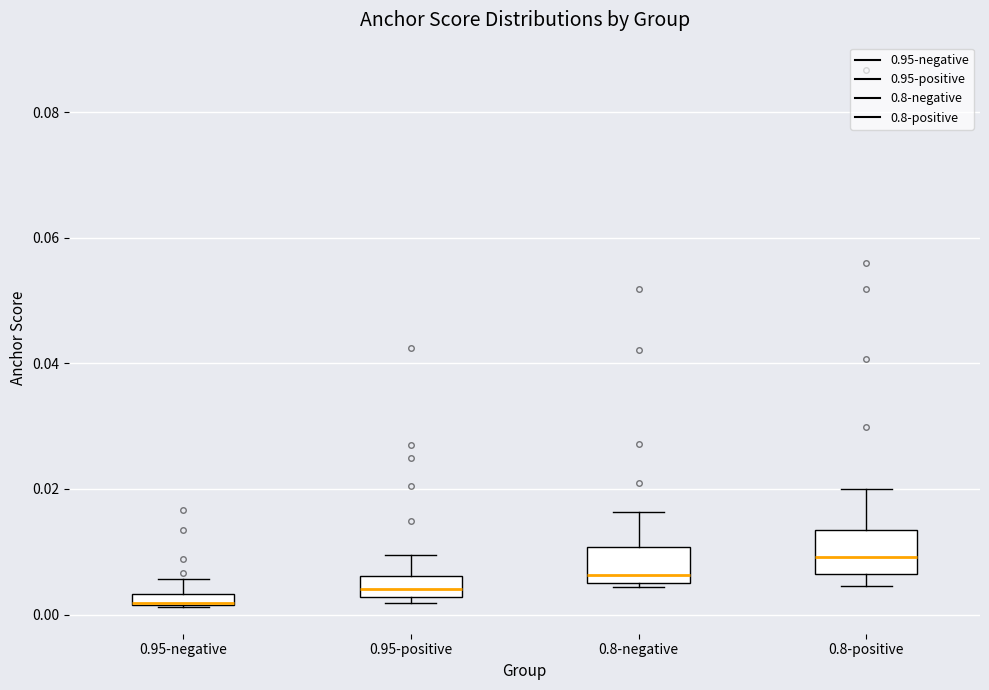

Where is the upper edge of the box for 0.8-negative on the y-axis? The values are not printed on the chart, so give them approximately, as read against the axis.

0.010